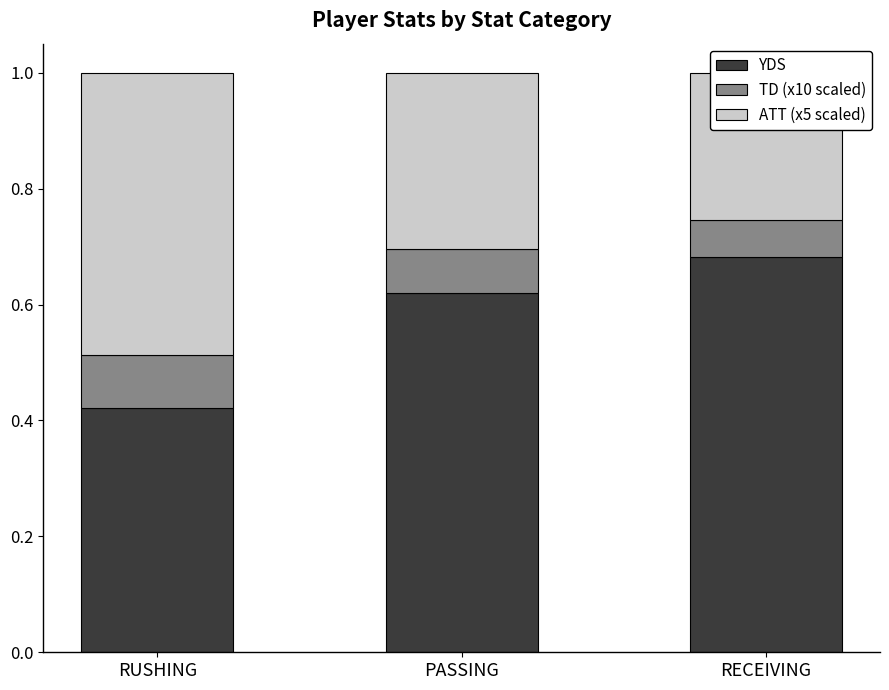

Reading right to left, list all the values displayed in this chart.

YDS: RECEIVING=0.7	PASSING=0.6	RUSHING=0.4
TD (x10 scaled): RECEIVING=0.1	PASSING=0.1	RUSHING=0.1
ATT (x5 scaled): RECEIVING=0.3	PASSING=0.3	RUSHING=0.5